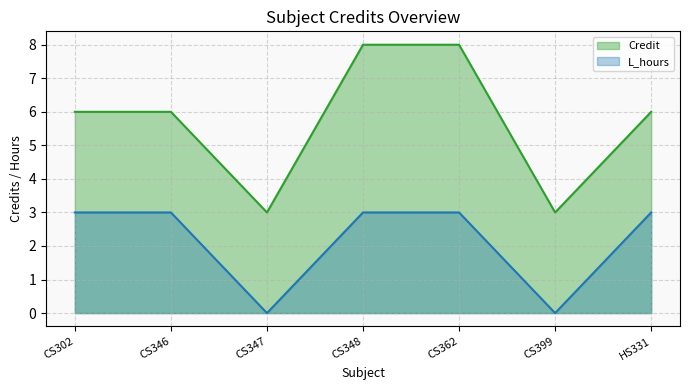

True or false: Credit and L_hours intersect in this chart.

False